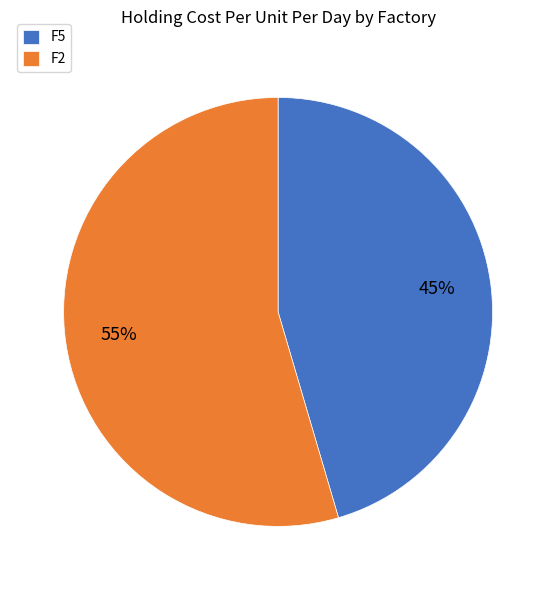

How many segments does this pie chart have?

2